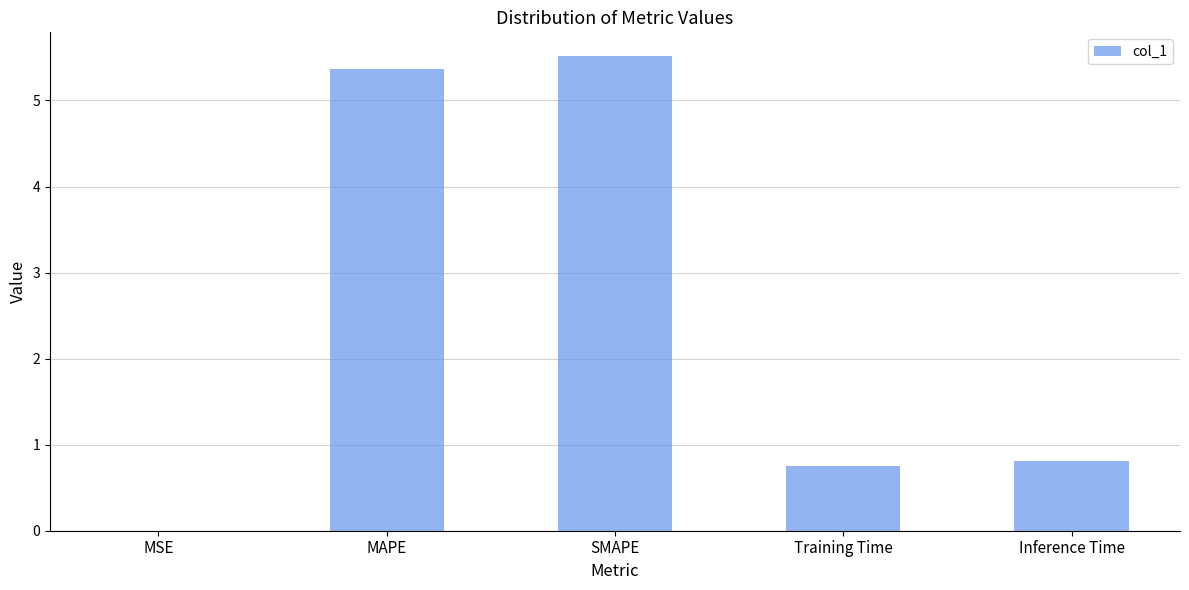

What is the change in value from MAPE to Training Time?

-4.6